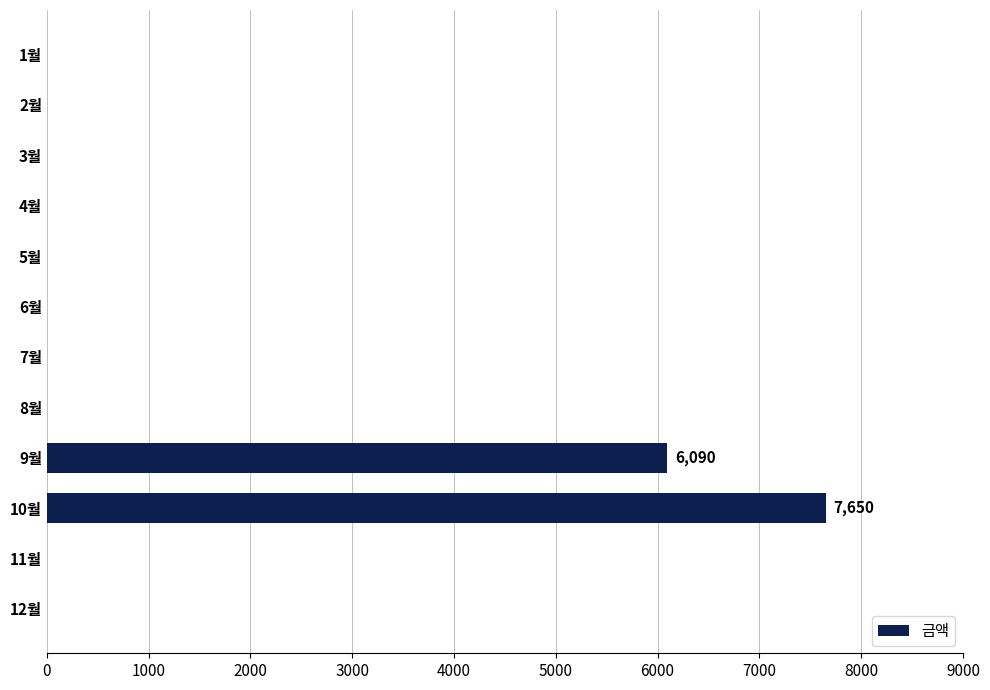

Reading top to bottom, extract all data points from this chart.

1월=0	2월=0	3월=0	4월=0	5월=0	6월=0	7월=0	8월=0	9월=6090	10월=7650	11월=0	12월=0